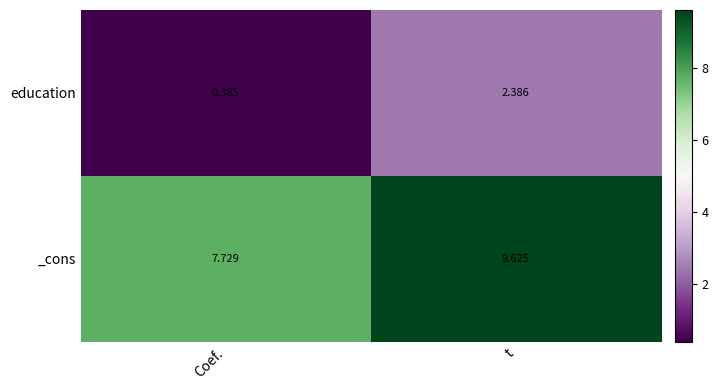

At which label does education reach its minimum?

Coef.